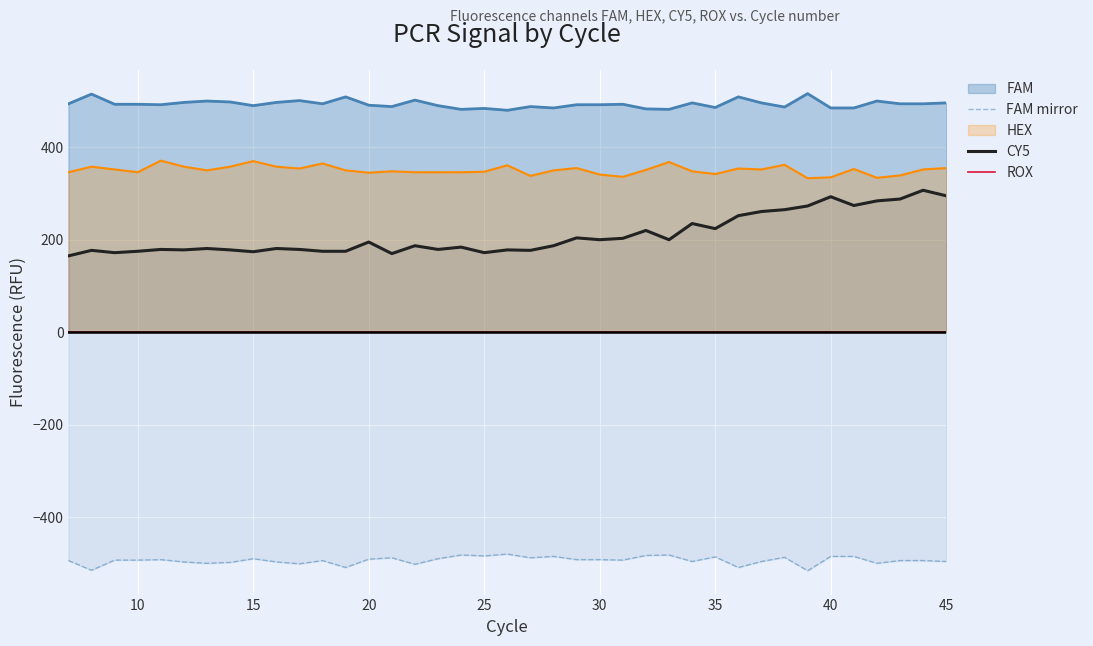

True or false: HEX and CY5 cross at least once.

False